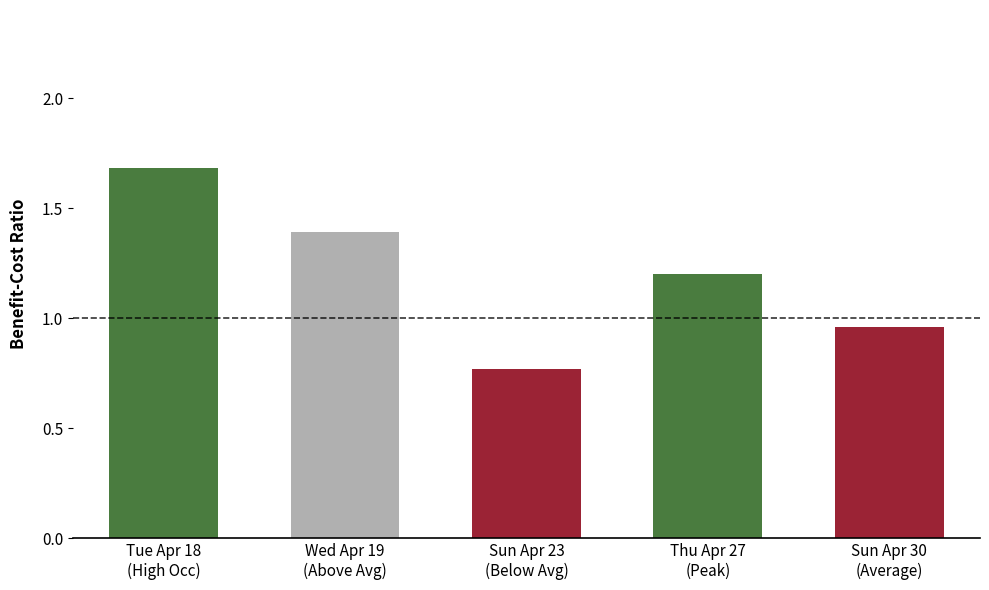

Rank the categories by value from lowest to highest.

Sun Apr 23
(Below Avg), Sun Apr 30
(Average), Thu Apr 27
(Peak), Wed Apr 19
(Above Avg), Tue Apr 18
(High Occ)